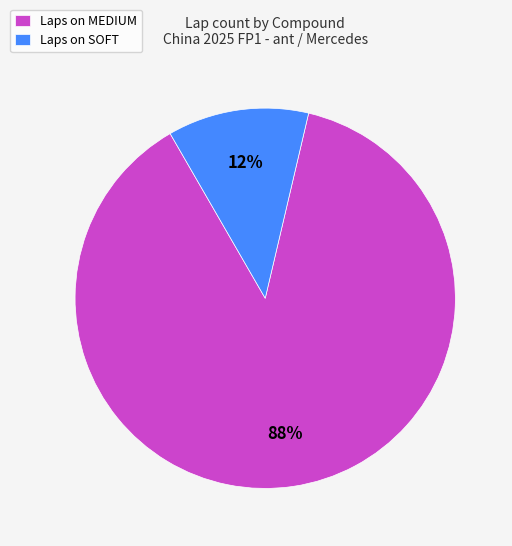

How many slices are in this pie chart?

2